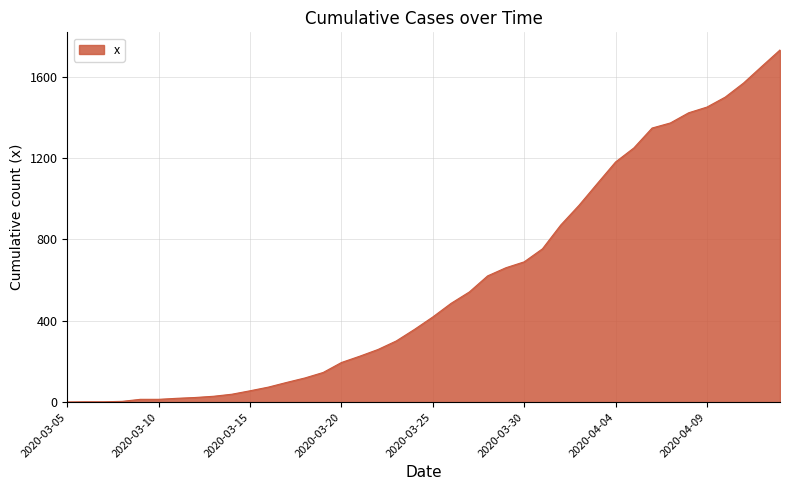

What is the greatest value displayed?

1732